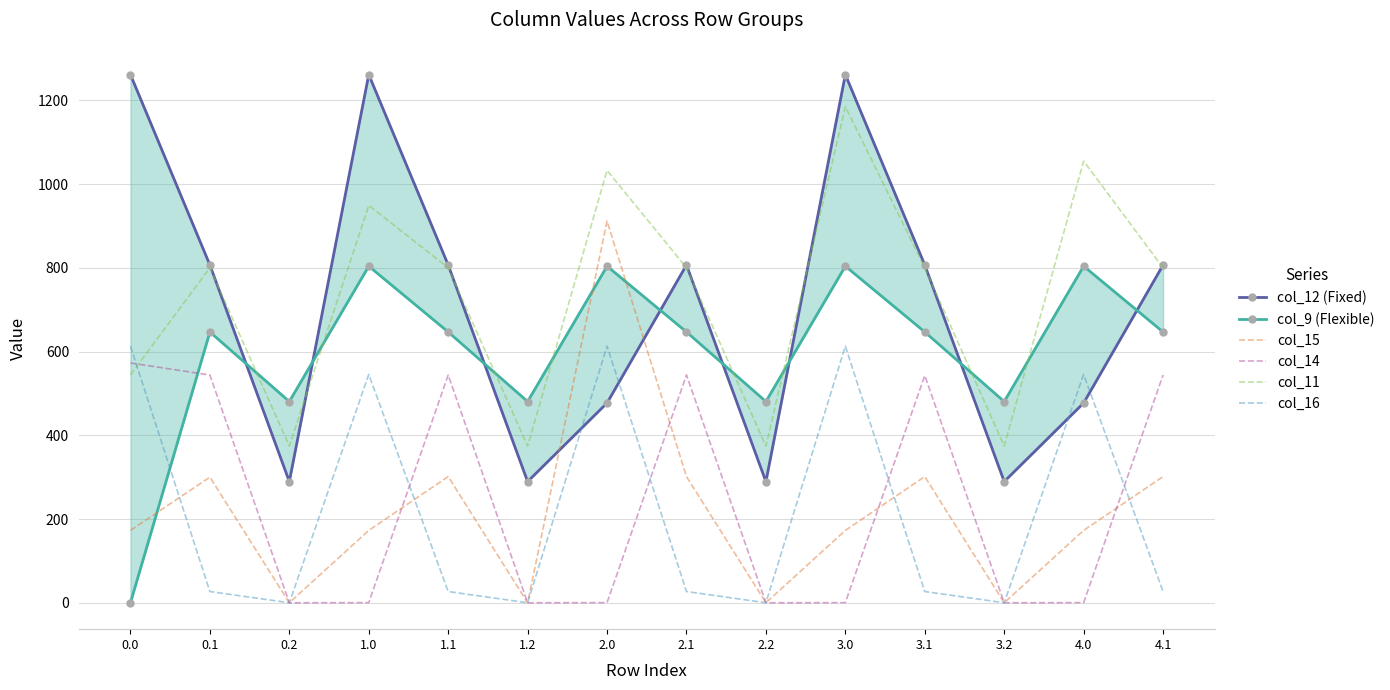

What is the difference between the second highest and minimum values in the col_15 series?

301.4